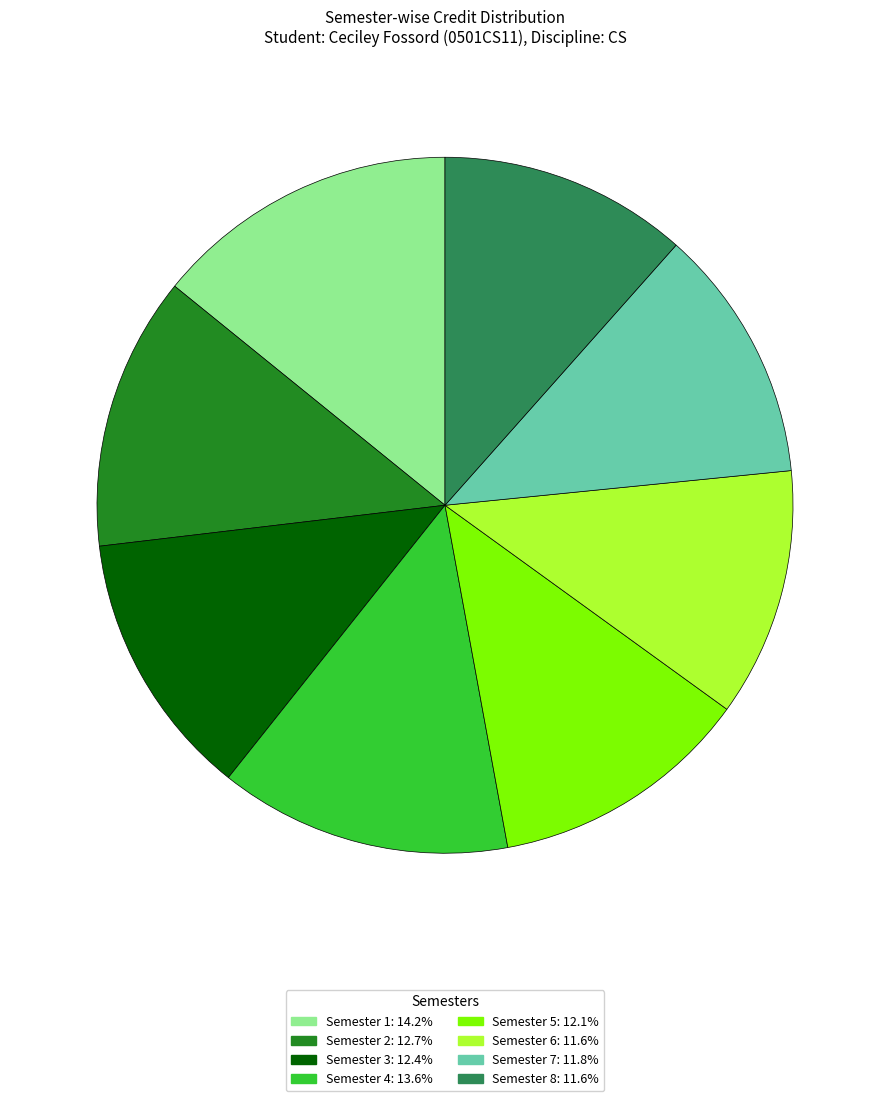

How many segments does this pie chart have?

8